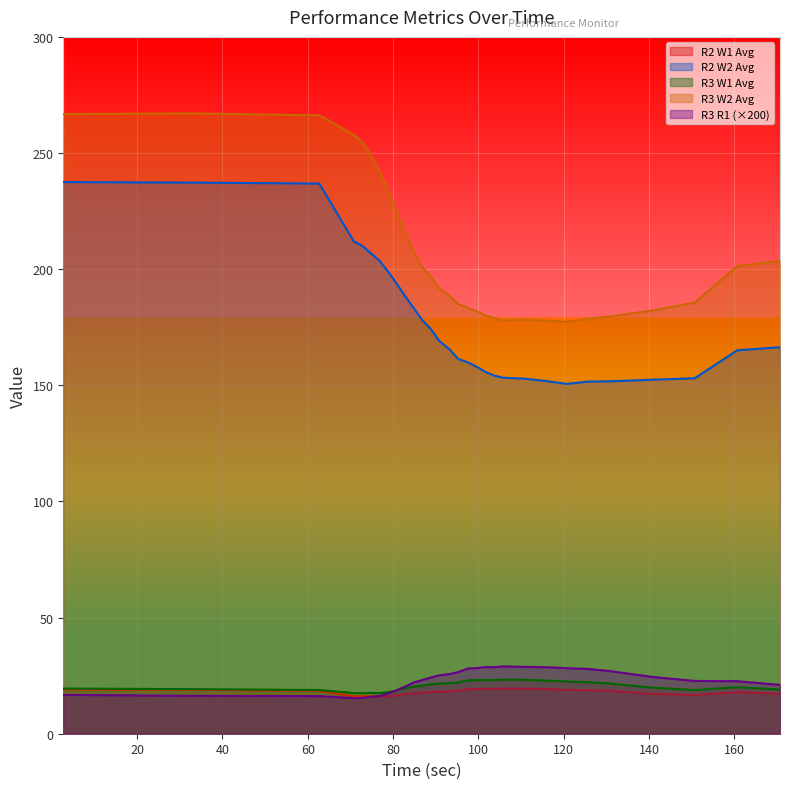

Where is the first local minimum for R2 W2 Avg?

120.68